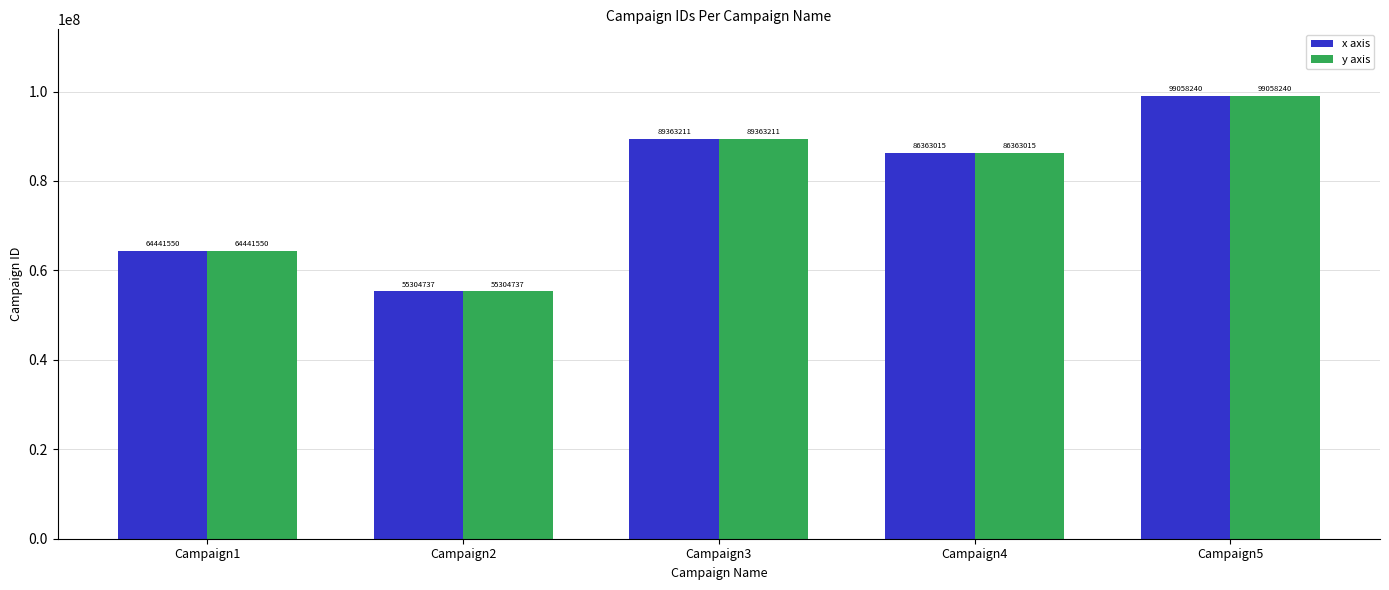

Which label corresponds to the smallest value in the chart?

Campaign2